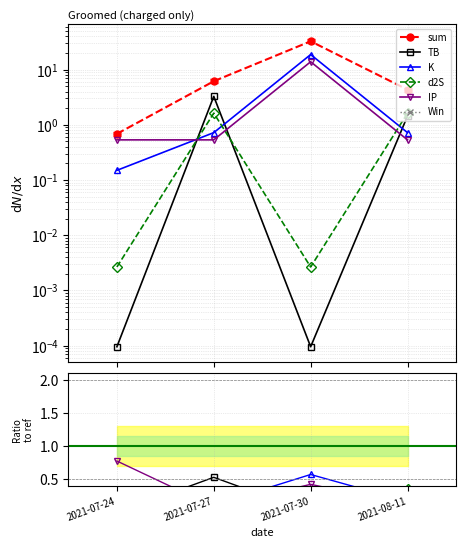

What position from the right is 2021-07-30?

2